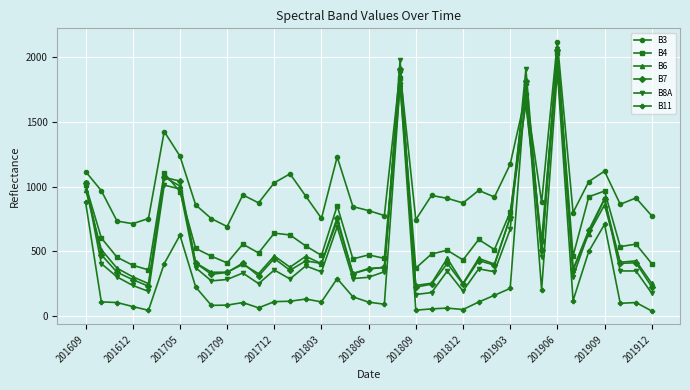

Which series has the largest range (max minus min)?

B8A